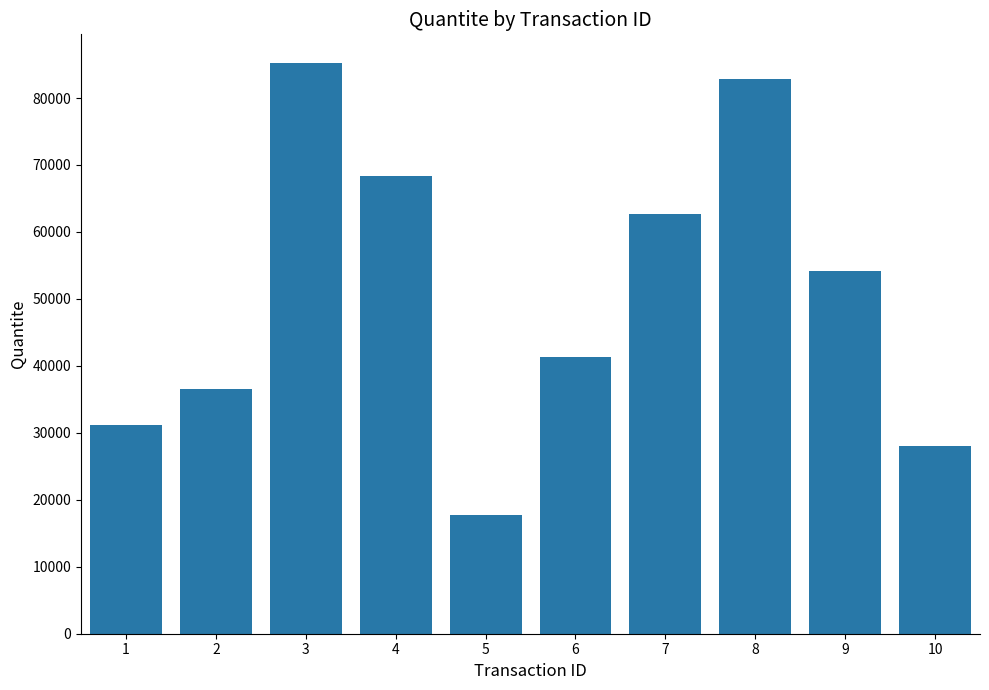

What is the difference between the values at 6 and 1?

10151